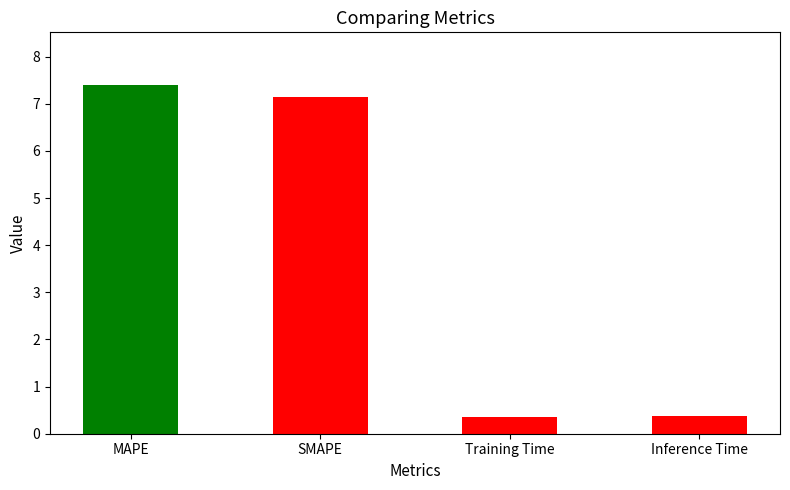

How many values are below 7?

2